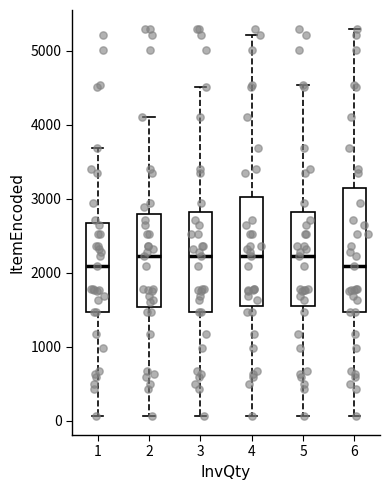

Reading left to right, transcribe this box plot: for each box, give where its median line is, the range the box spans, and where its two whiskers end, as read against the y-axis. The values are not printed on the chart, so give them approximately, as read against the axis.

1: median 2100, box 1500 to 2700, whiskers 100 to 3700
2: median 2200, box 1500 to 2800, whiskers 100 to 4100
3: median 2200, box 1500 to 2800, whiskers 100 to 4500
4: median 2200, box 1500 to 3000, whiskers 100 to 5200
5: median 2200, box 1500 to 2800, whiskers 100 to 4500
6: median 2100, box 1500 to 3100, whiskers 100 to 5300